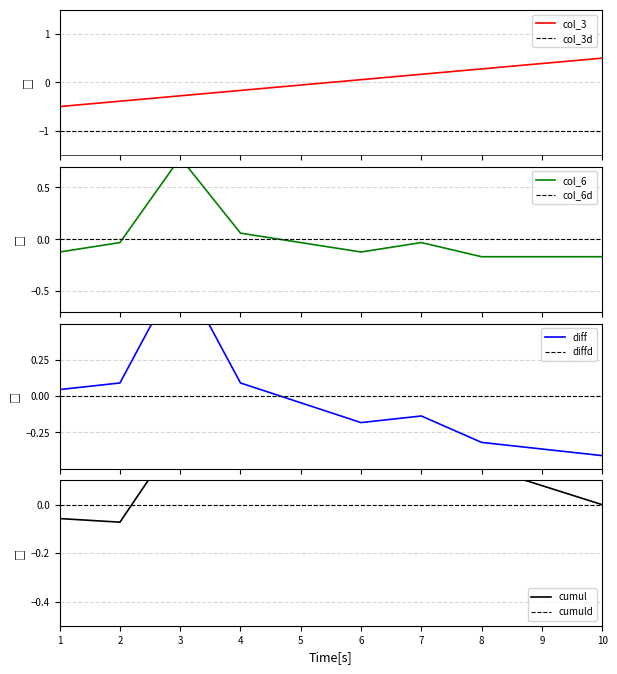

What is the lowest value of the col_3 series?

-0.5